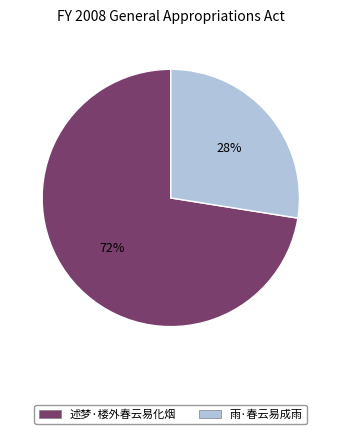

Which slice is the smallest?

雨·春云易成雨